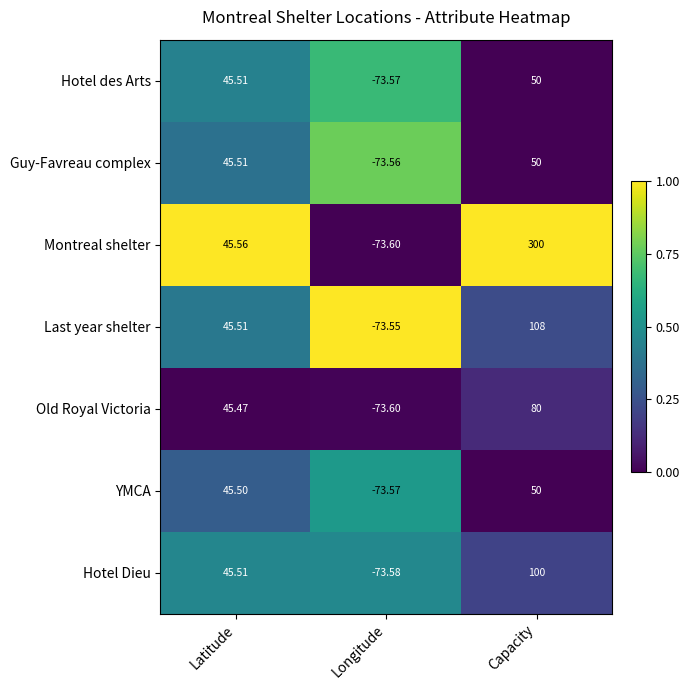

Which category has the lowest value across all series?

Longitude